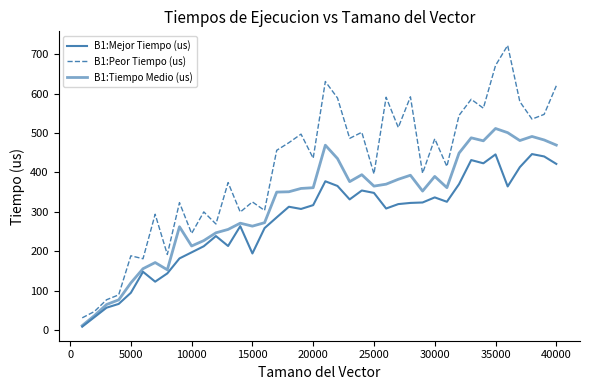

True or false: B1:Peor Tiempo (us) and B1:Mejor Tiempo (us) intersect in this chart.

False